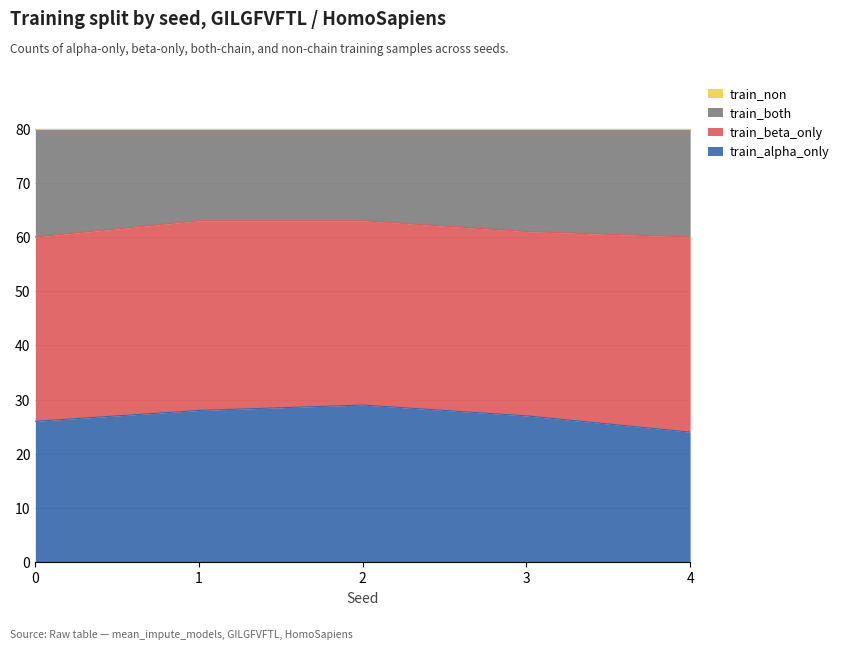

Does the chart display data point markers on the line(s)?

No